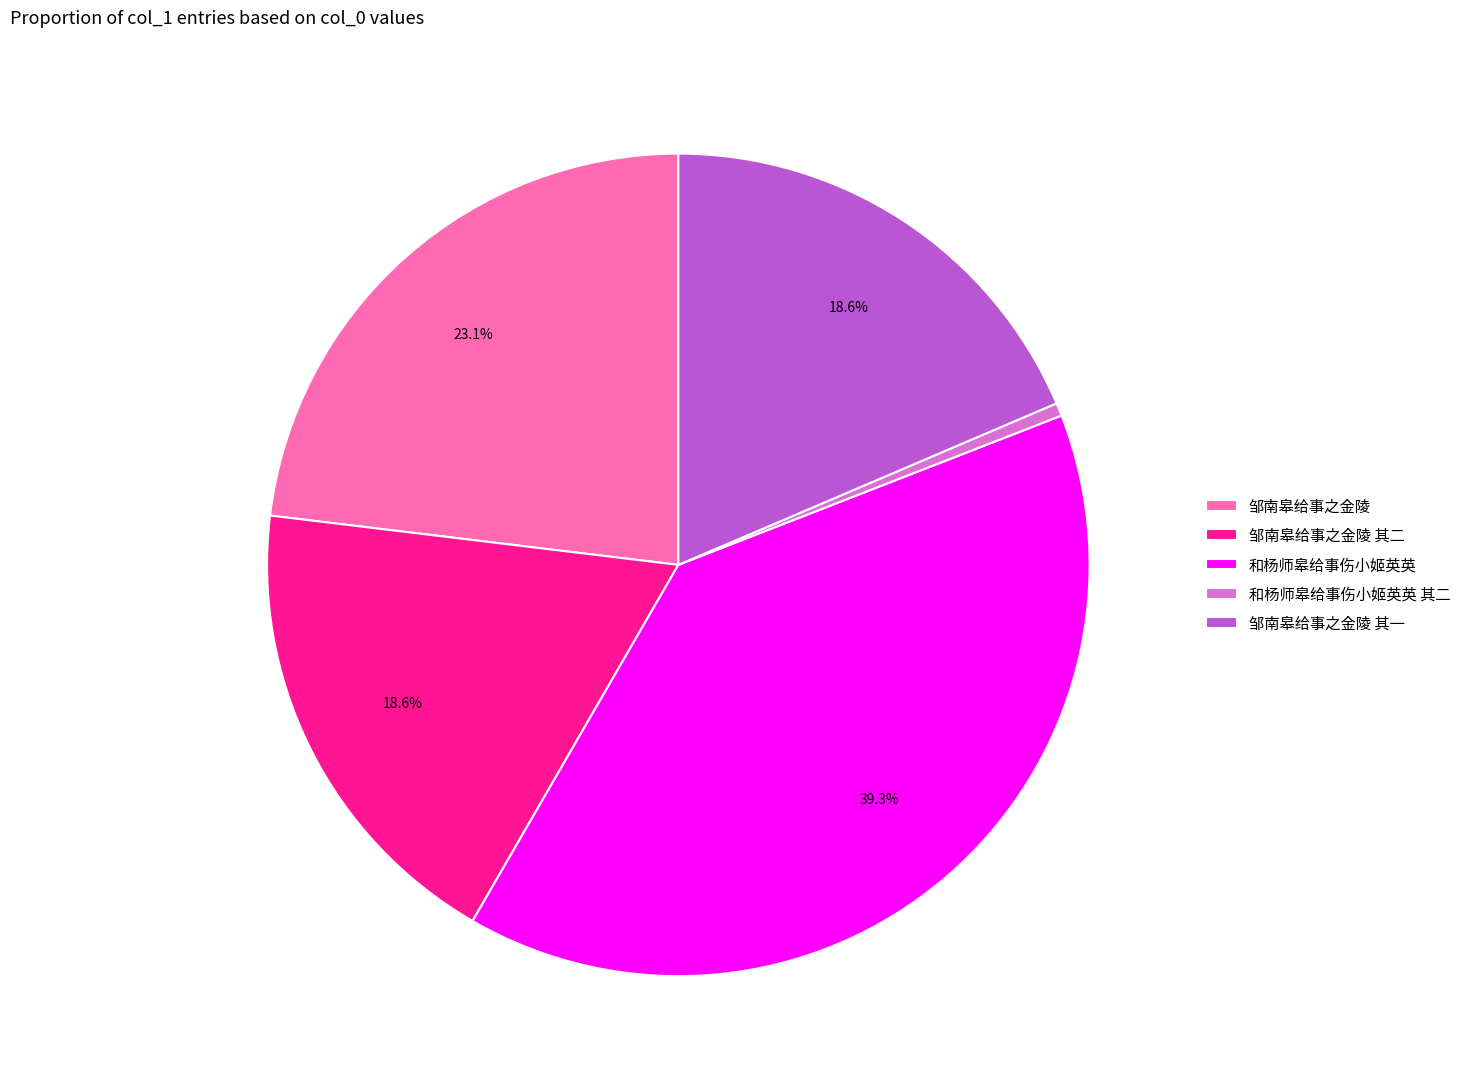

True or false: 邹南皋给事之金陵 其二 accounts for 19% of the total.

True